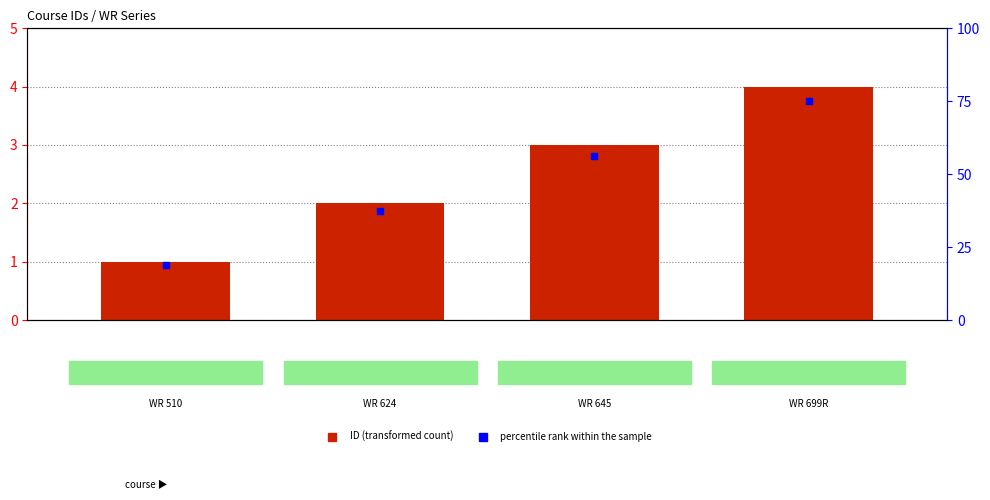

What are all the series names shown in the legend?

ID, percentile rank within the sample